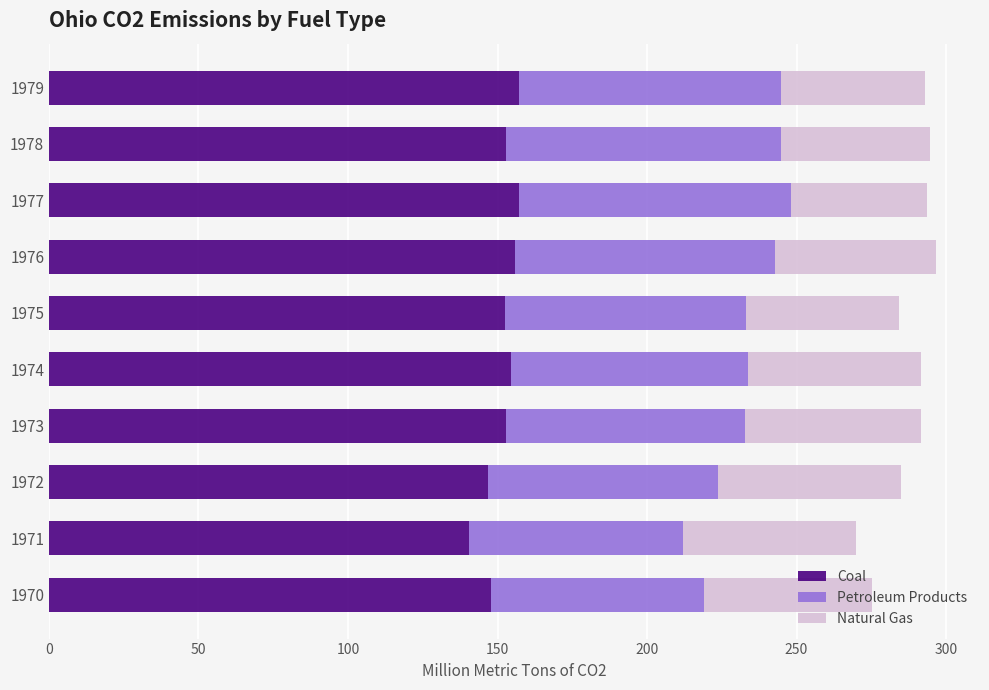

What is the total value across all series at 1973?

291.6